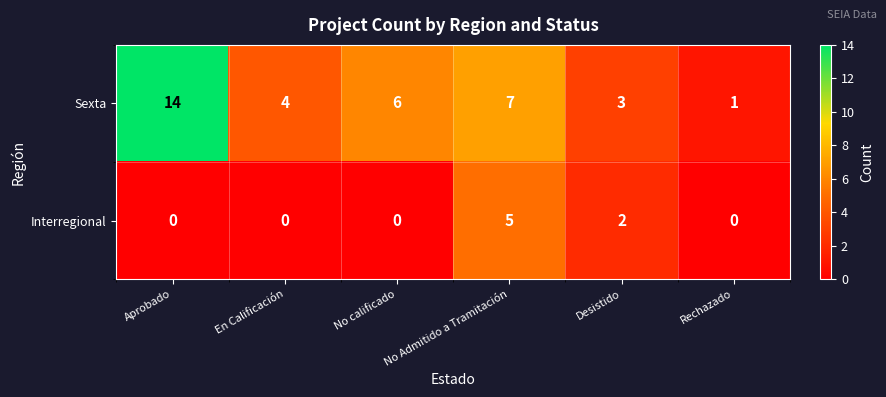

The value of Sexta at No calificado is 6. True or false?

True